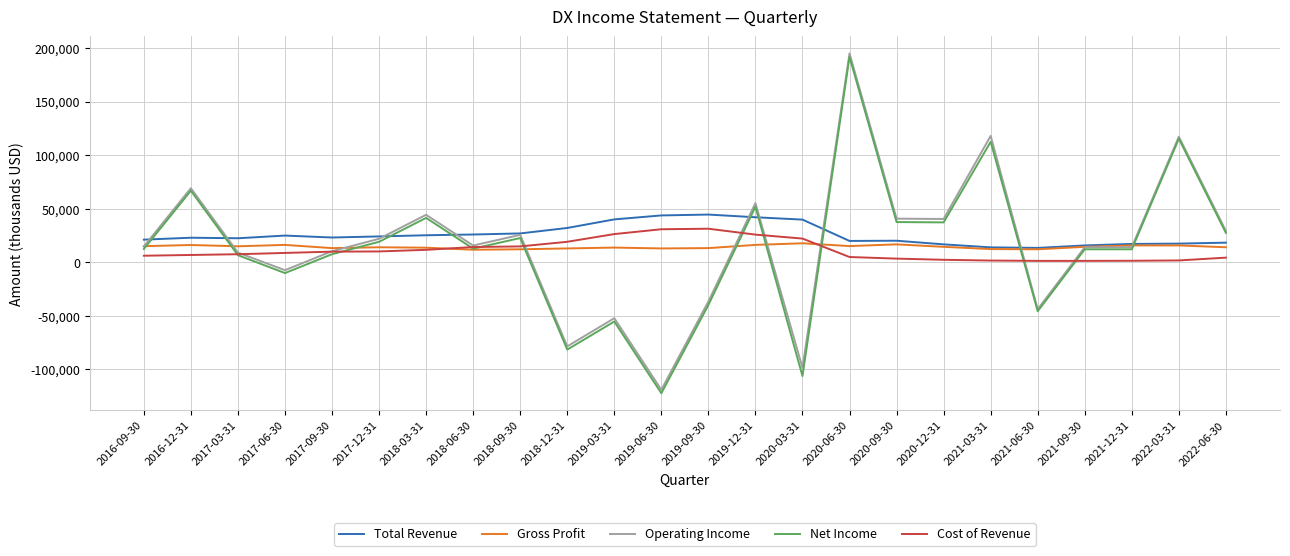

What is the maximum value shown in the chart?

194900